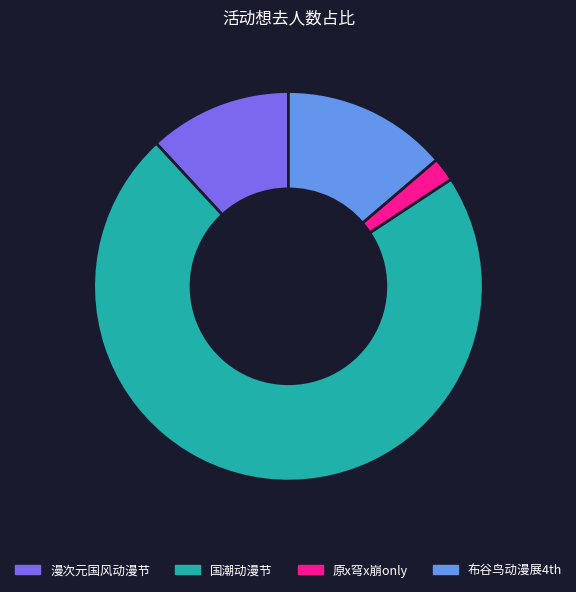

Is there a majority slice in this chart?

Yes